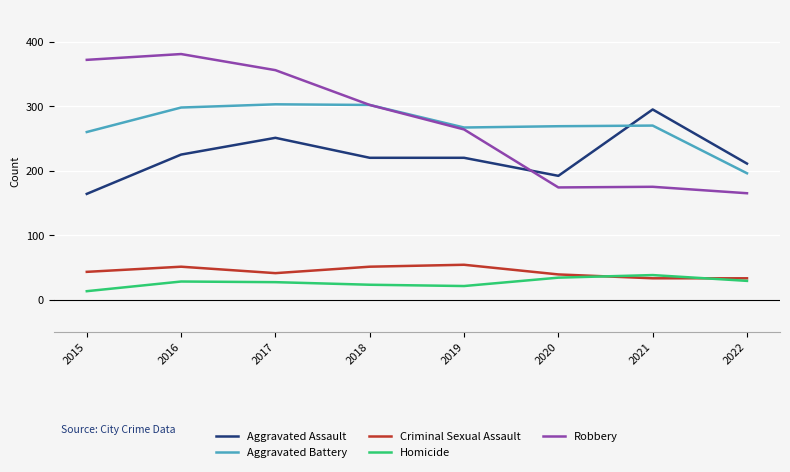

What is the smallest value displayed?

13